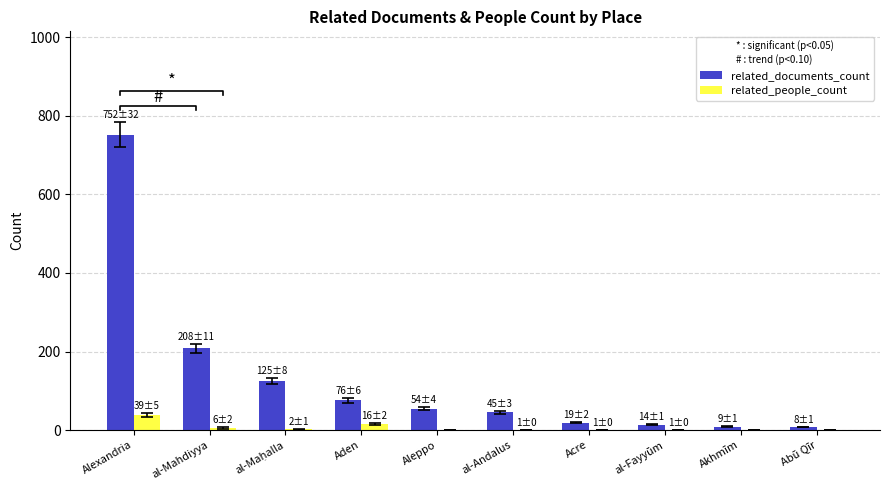

Where does the related_documents_count series first go above 54?

Alexandria